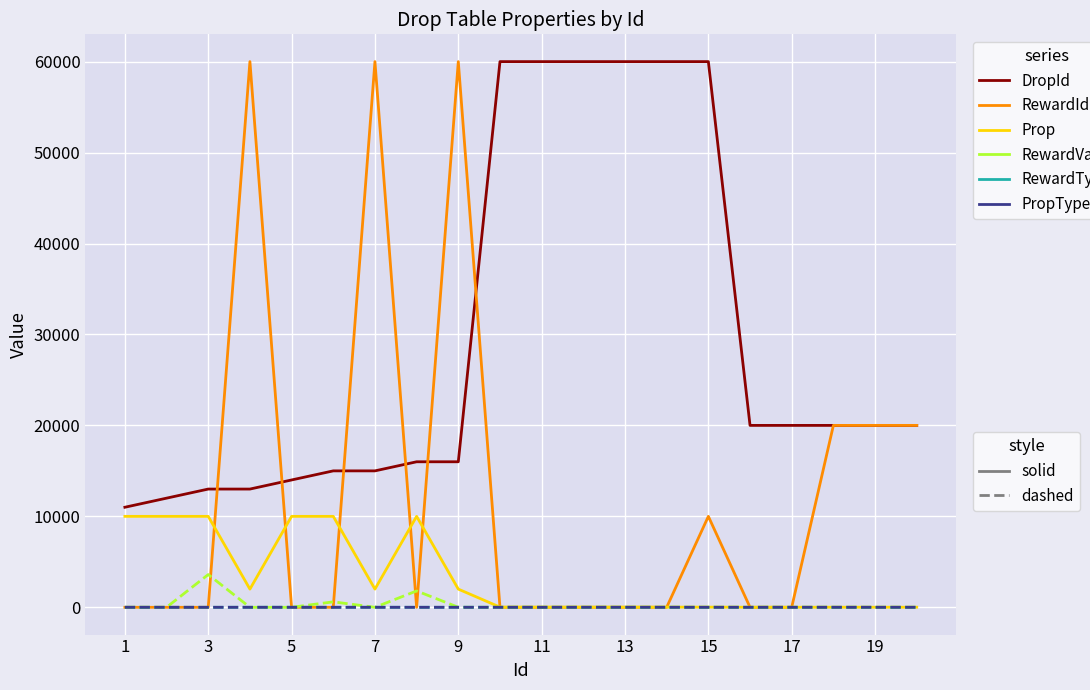

What is the maximum value shown in the chart?

60001